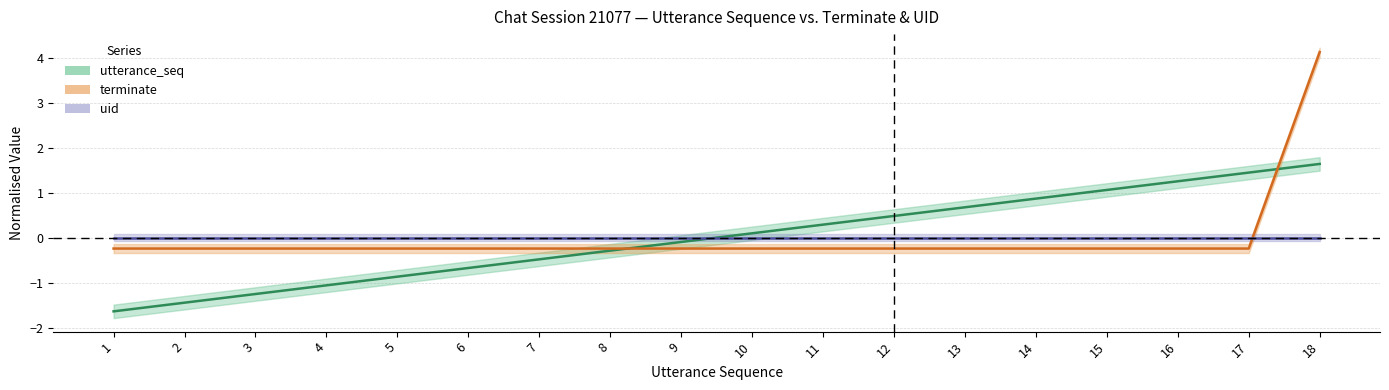

The value of terminate at 5 is -0.2. True or false?

True